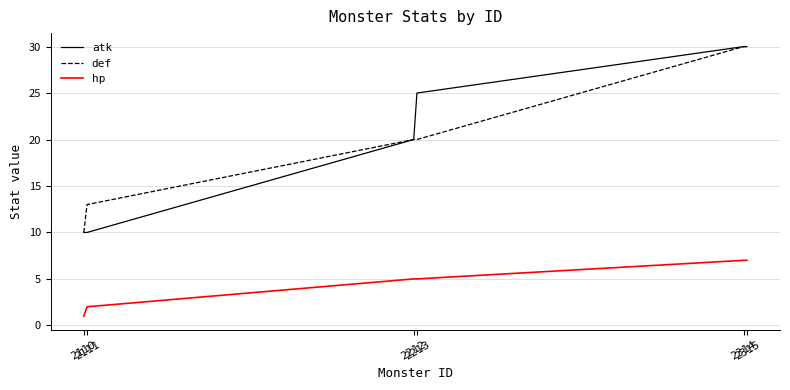

True or false: def has more than 2 interior local peaks.

False